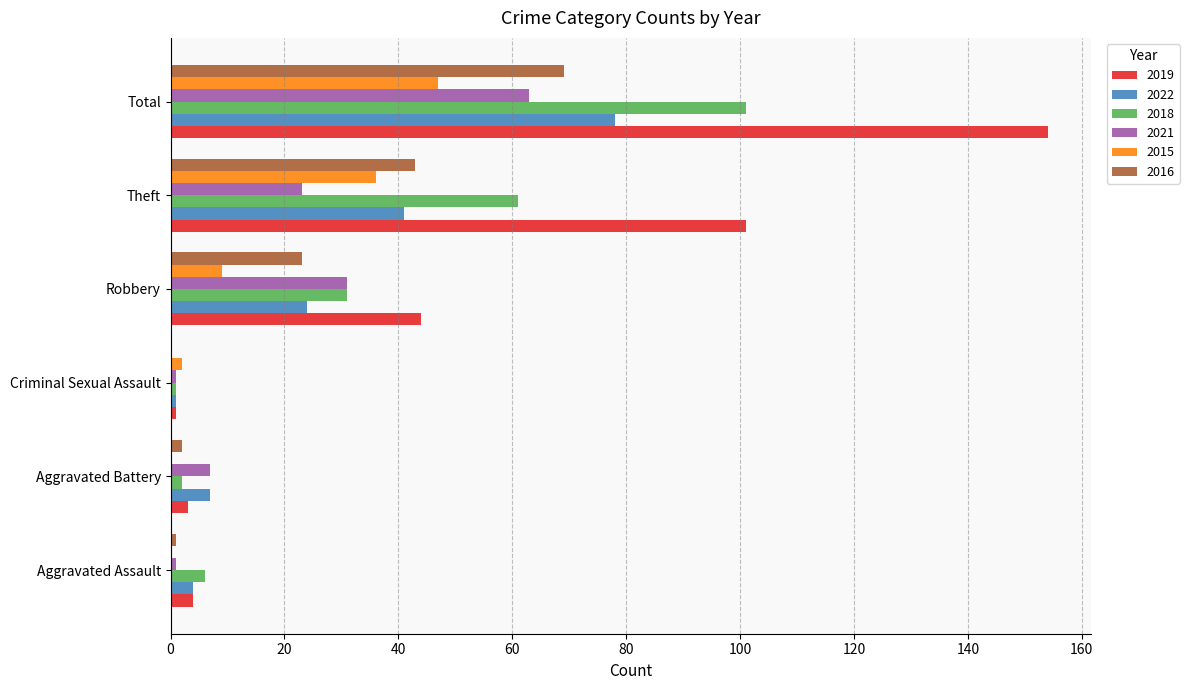

What are all the series names shown in the legend?

2019, 2022, 2018, 2021, 2015, 2016